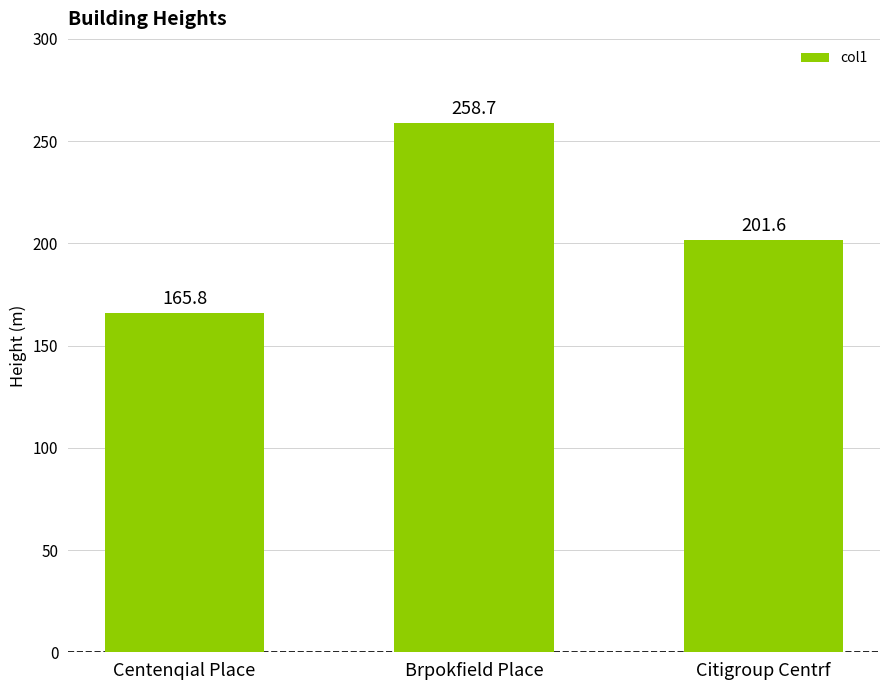

How many values exceed 201?

2